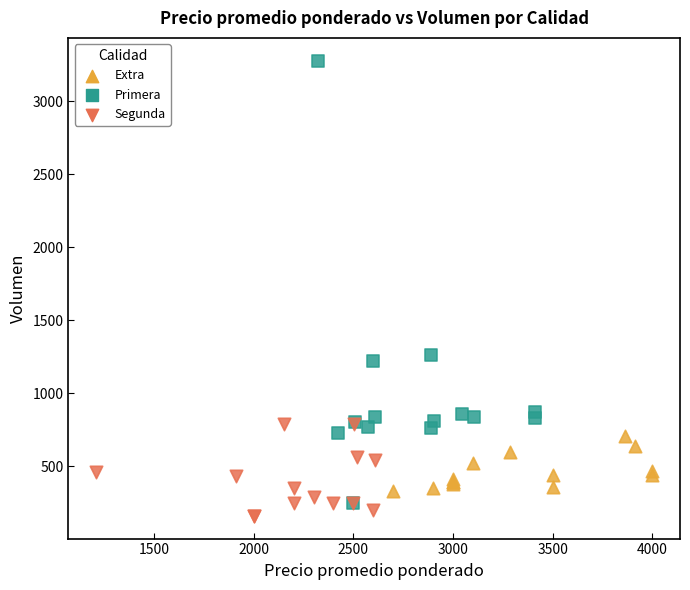

Which series has the largest Y range (max minus min)?

Primera